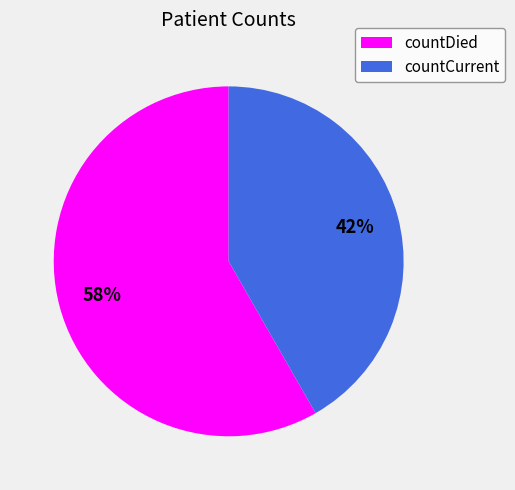

Count the number of slices in the pie.

2